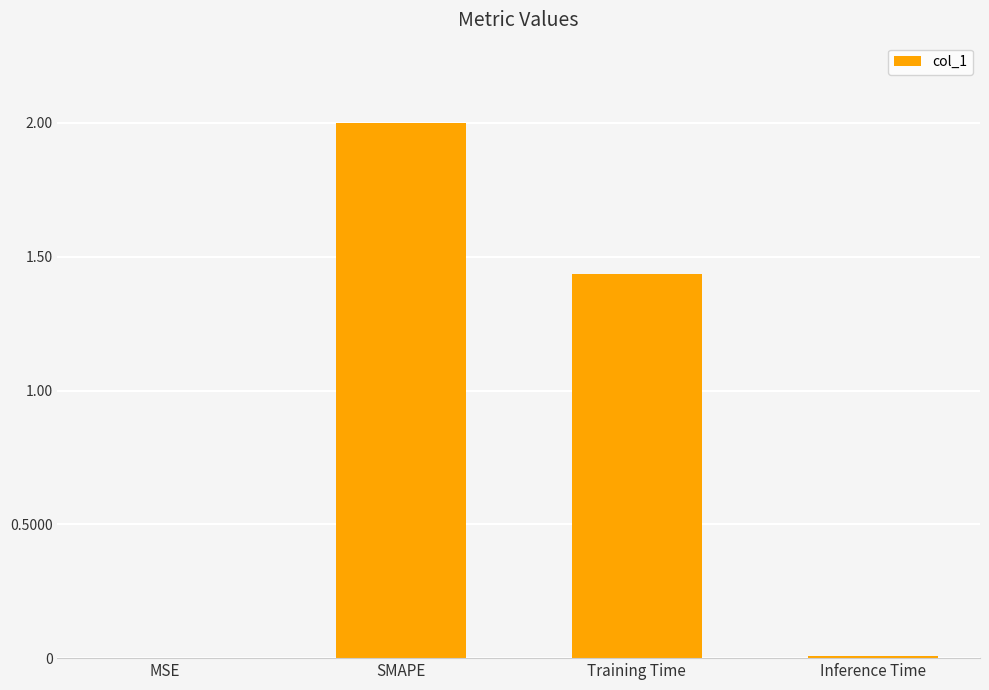

At which category does the chart reach its peak across all series?

SMAPE